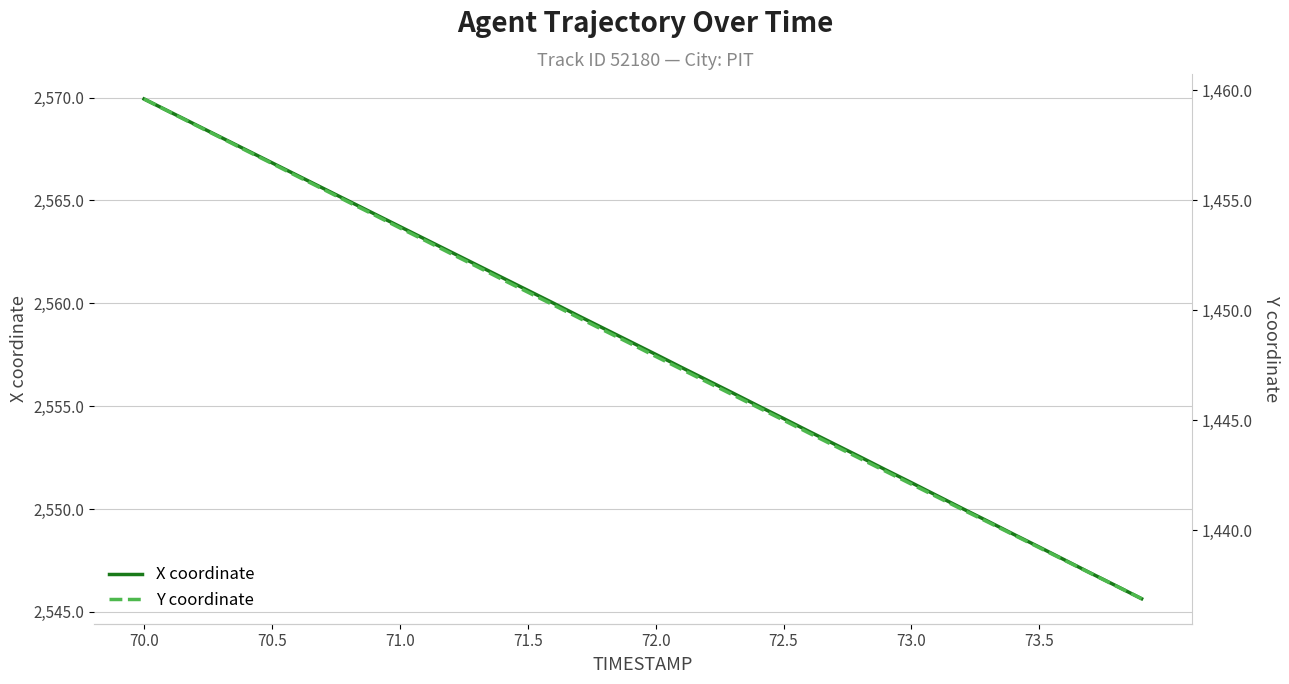

Which label corresponds to the largest value in the chart?

70.0